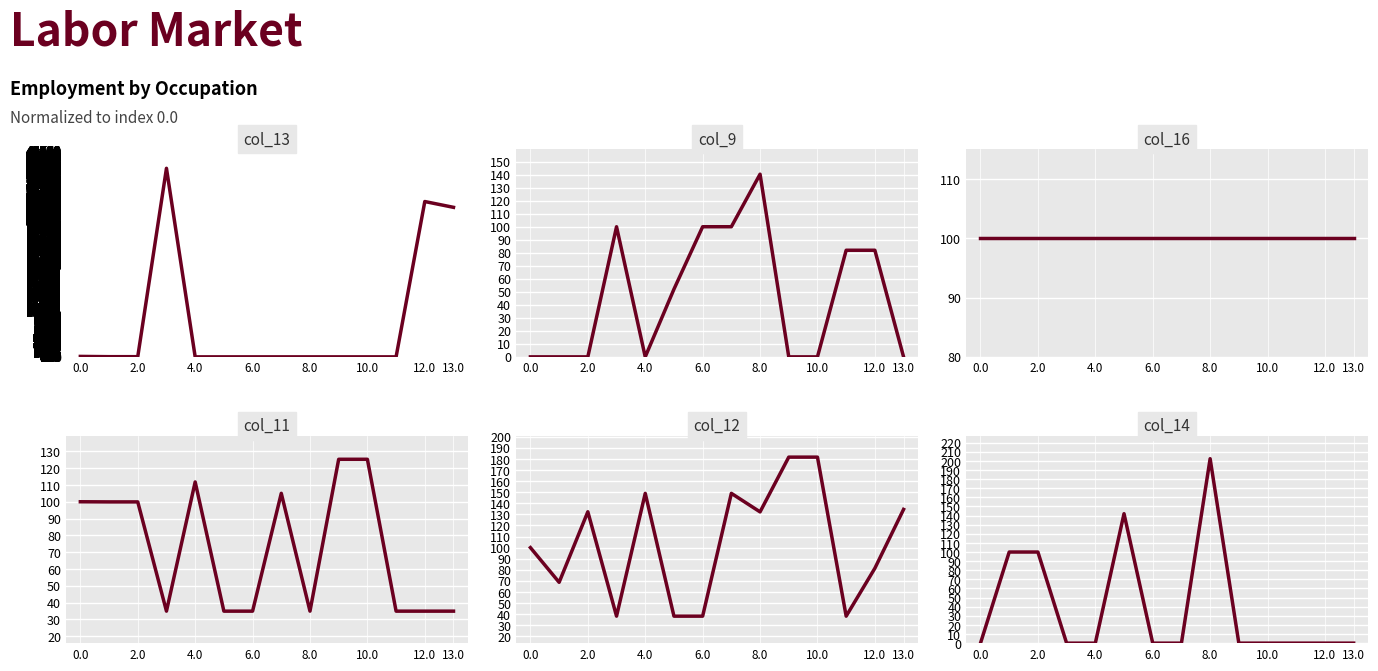

Is this an area chart (filled region under the line)?

No